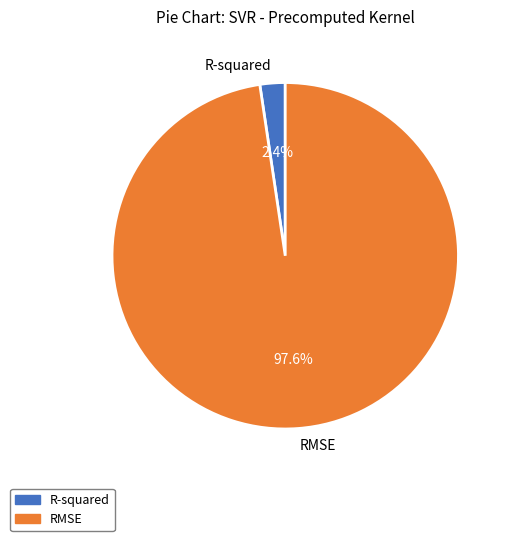

Is there a majority slice in this chart?

Yes